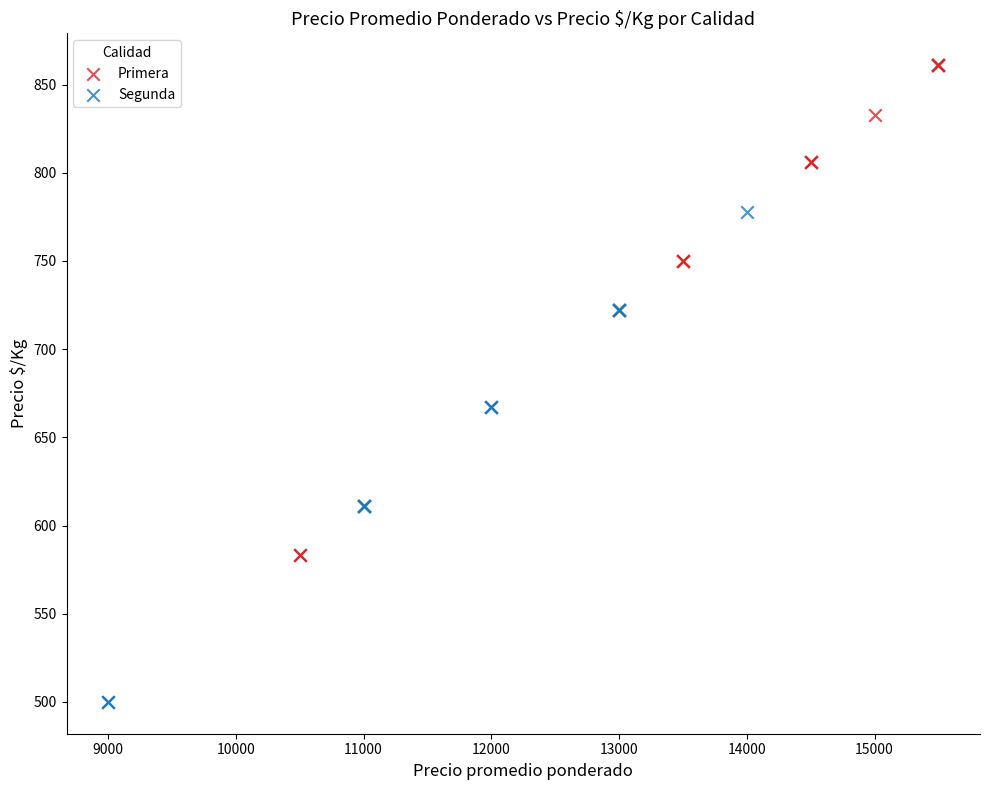

Which series reaches the maximum Y coordinate?

Primera